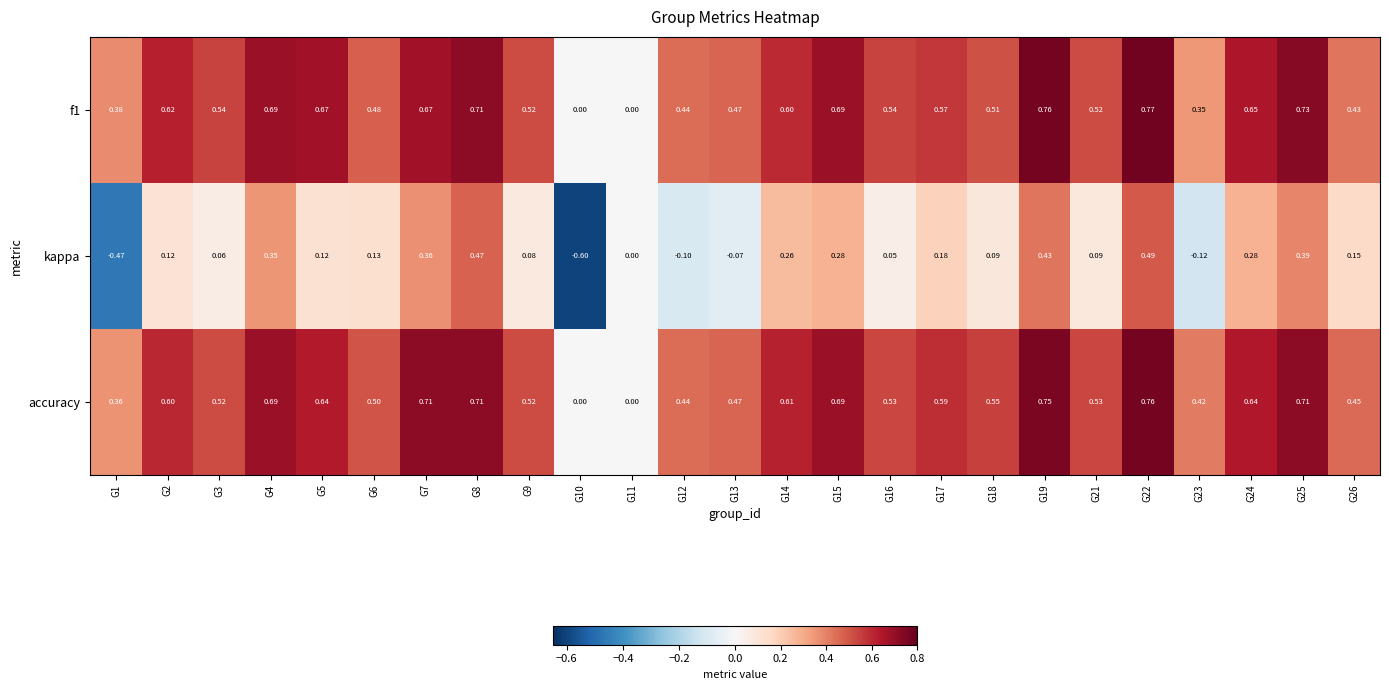

Count the number of categories in the chart.

25